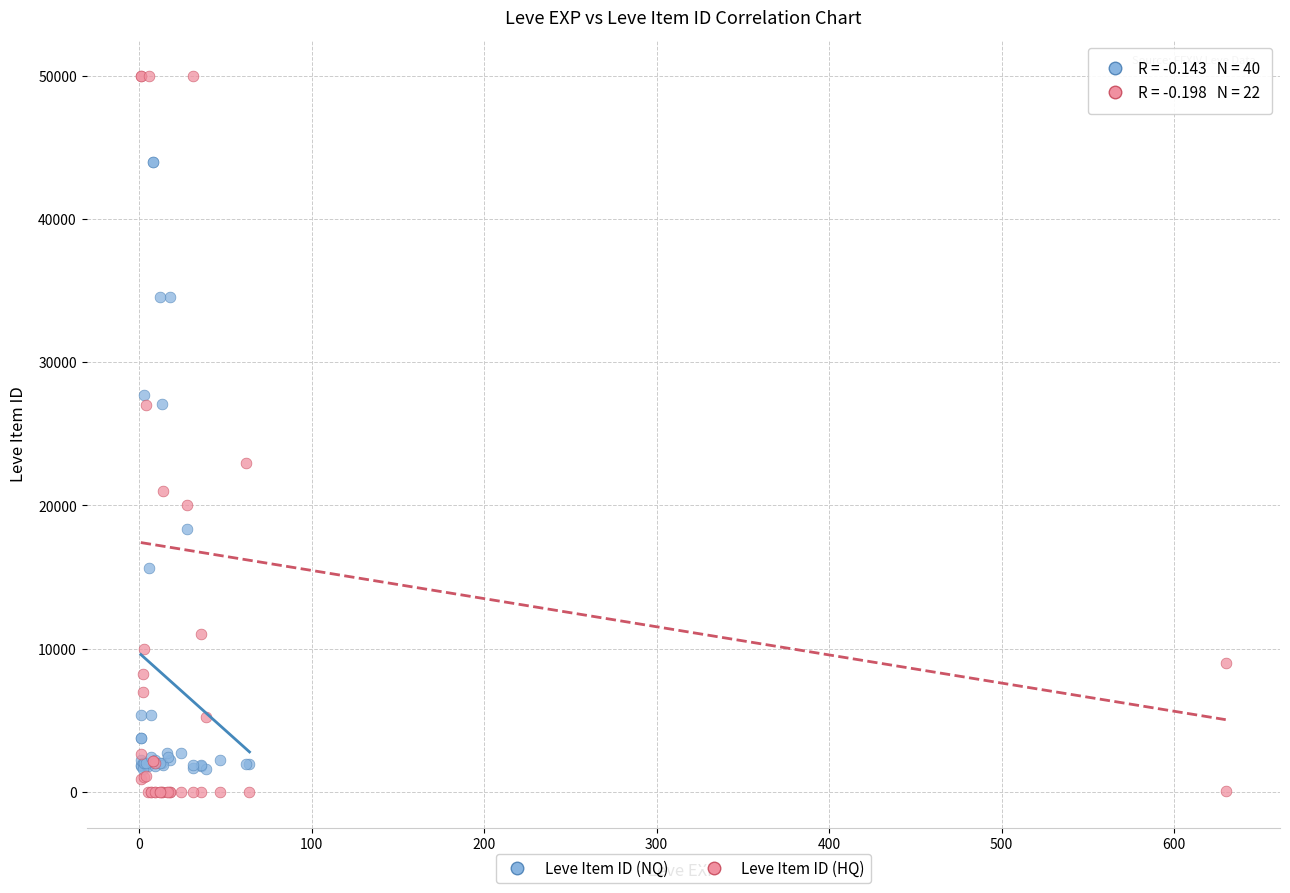

Which series has the widest spread of Y values?

Leve Item ID (HQ)